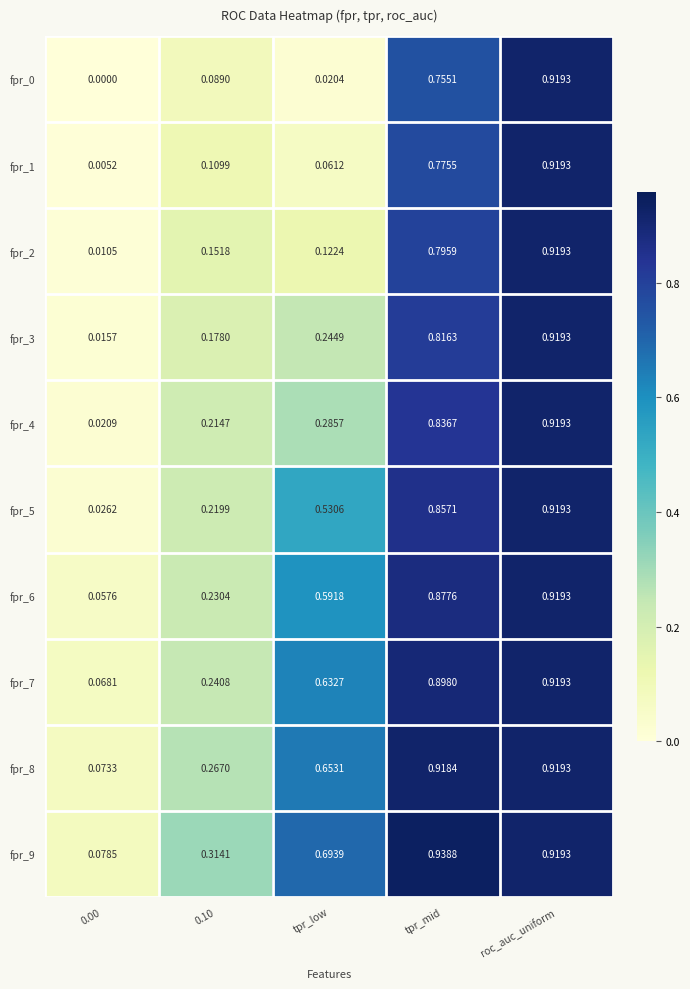

What is the total value across all series at tpr_low?

3.8